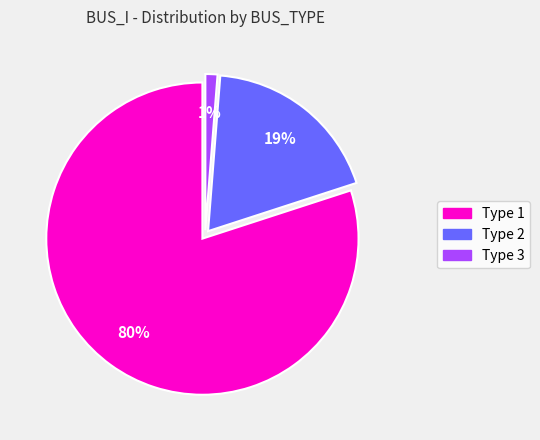

To the nearest percent, what is the average slice percentage?

33%